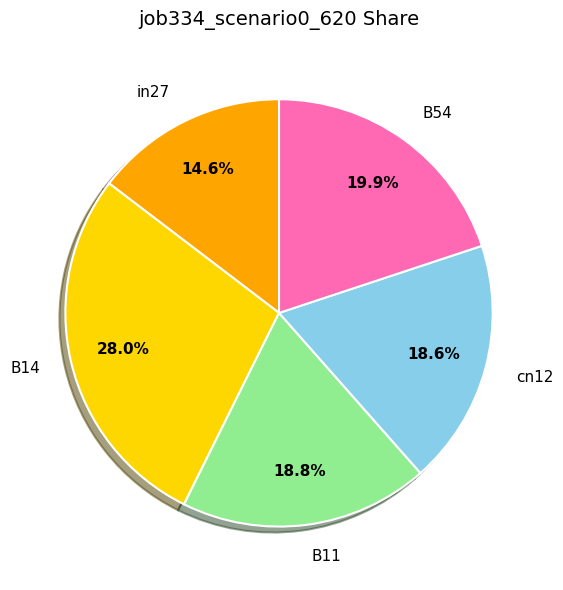

What percentage is NOT represented by B11?

81.2%